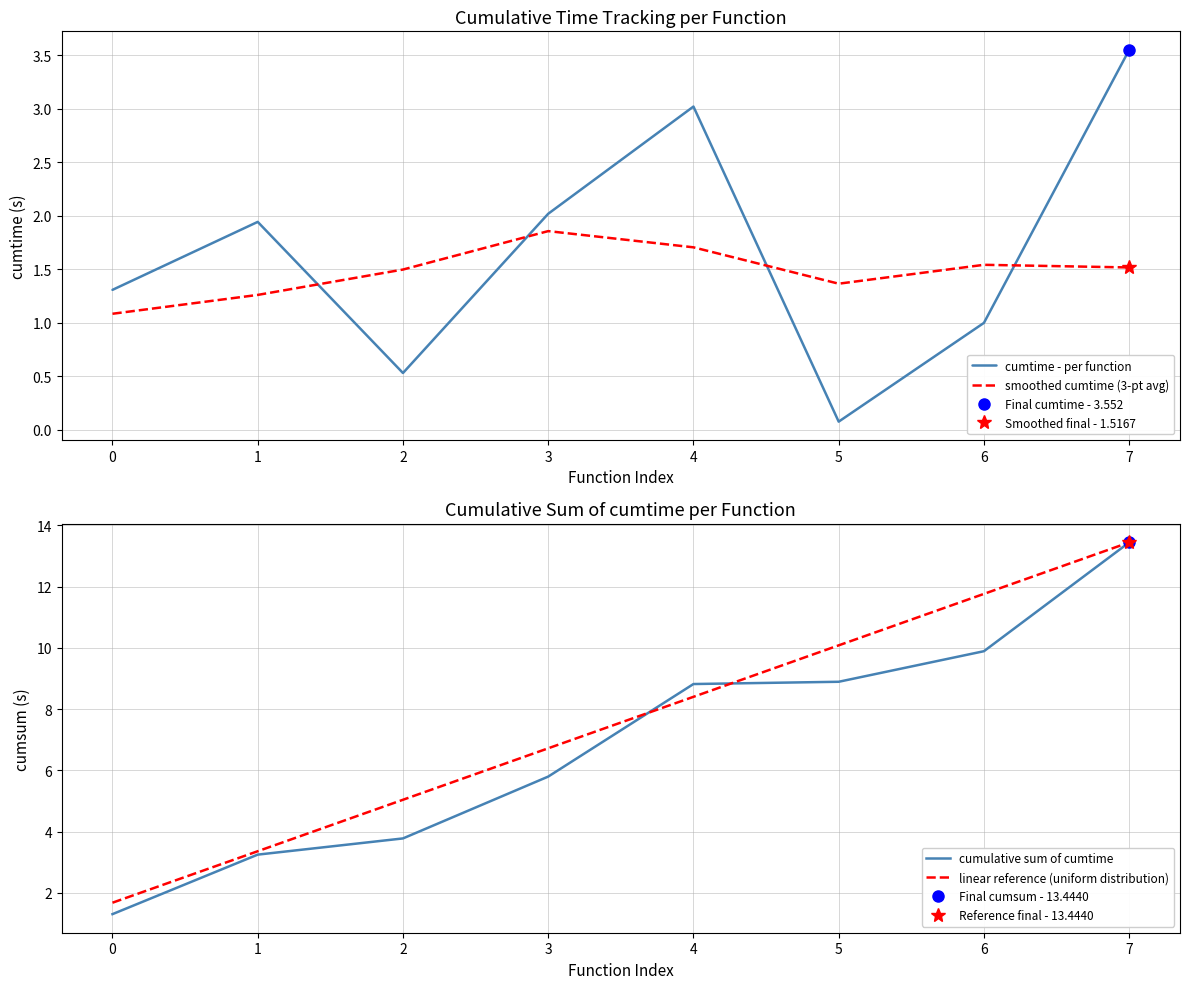

What is the difference between the highest and lowest values at 6?

10.8